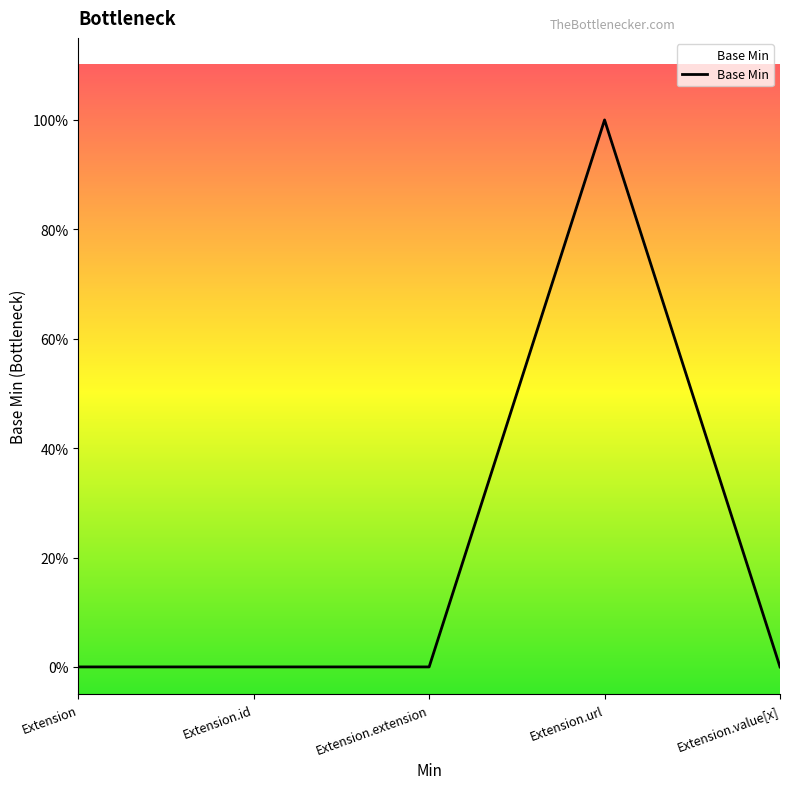

Does the chart have visible grid lines?

No